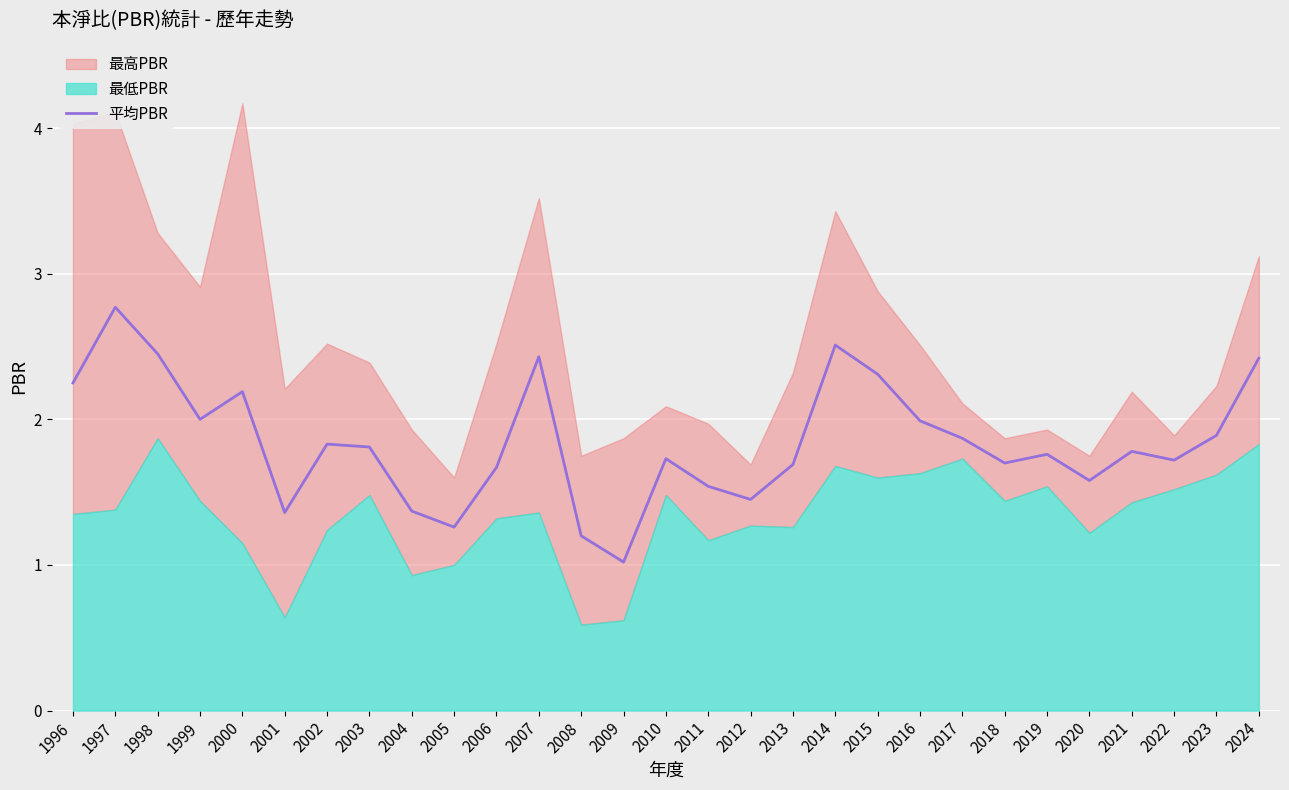

What is the difference between the values at 2004 and 2002?

0.5